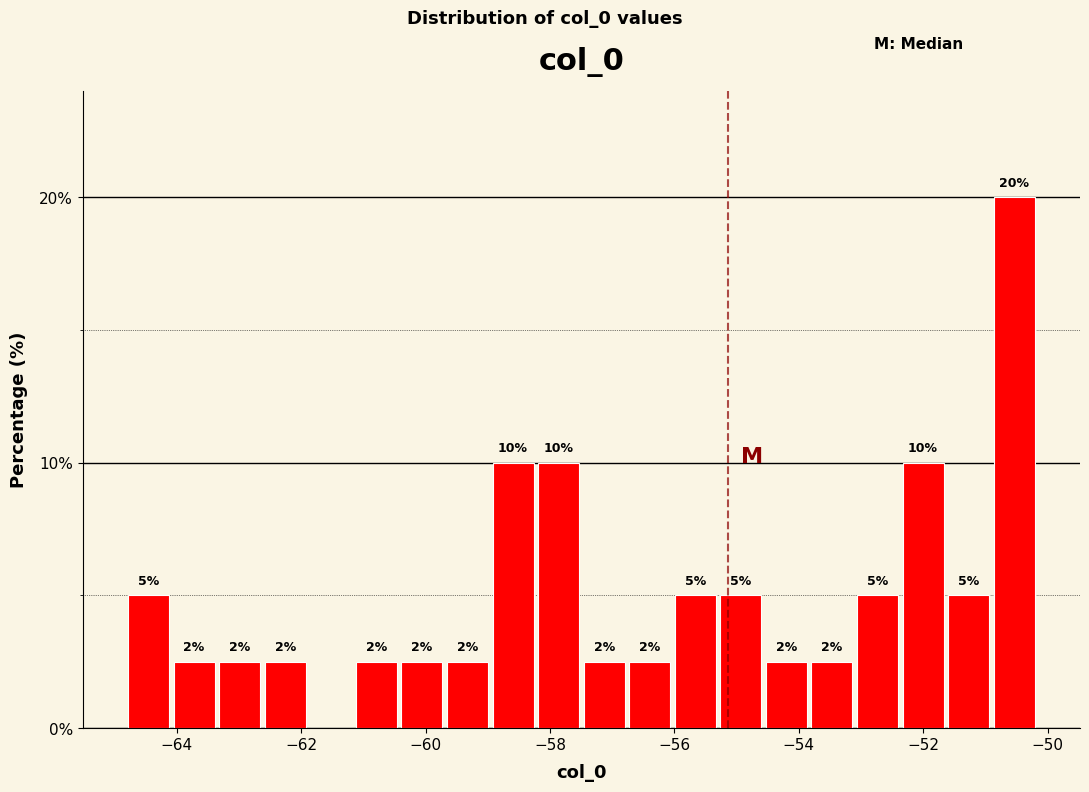

Read against the x-axis, roughly where is the centre of the tallest bar?

-50.6